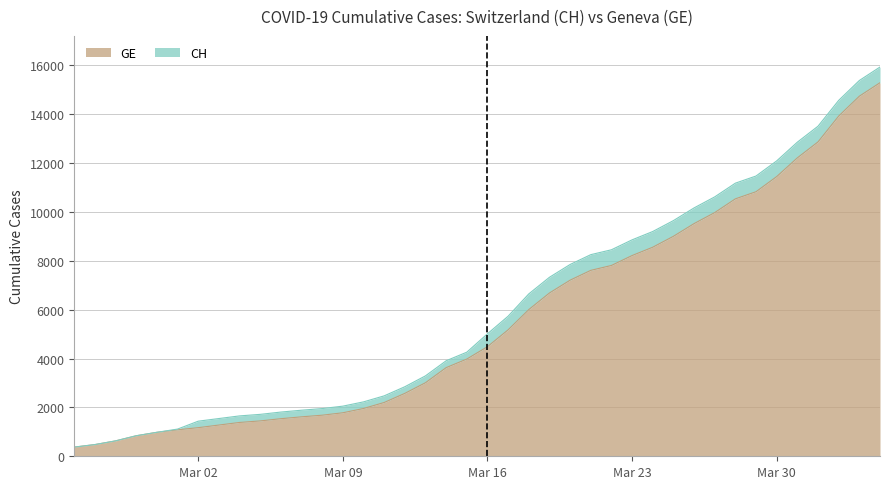

True or false: CH and GE intersect in this chart.

False